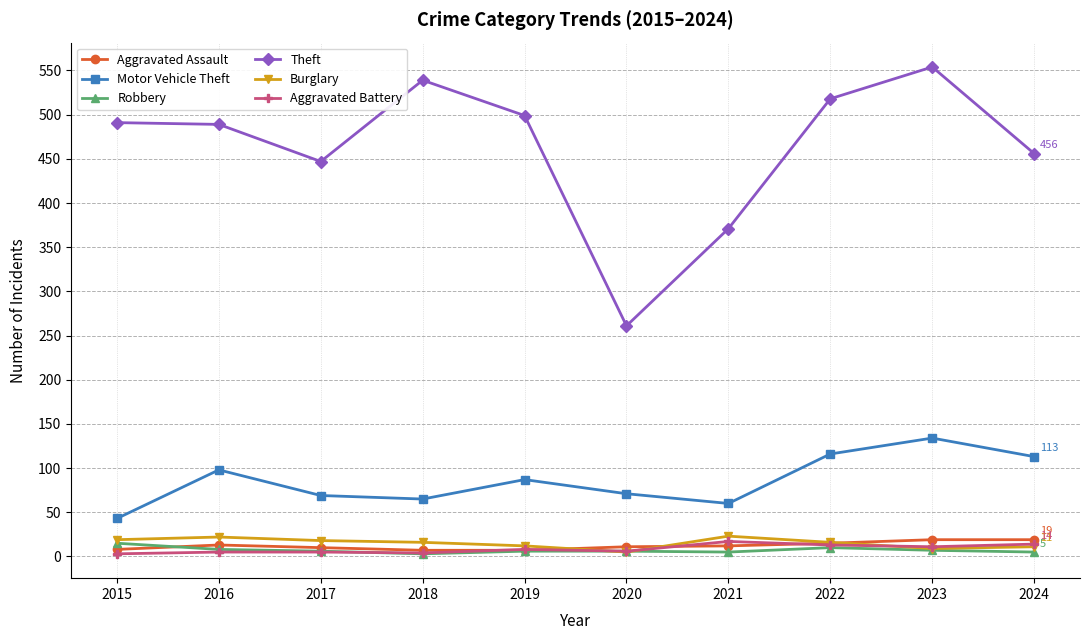

Which series has the largest total across all categories?

Theft